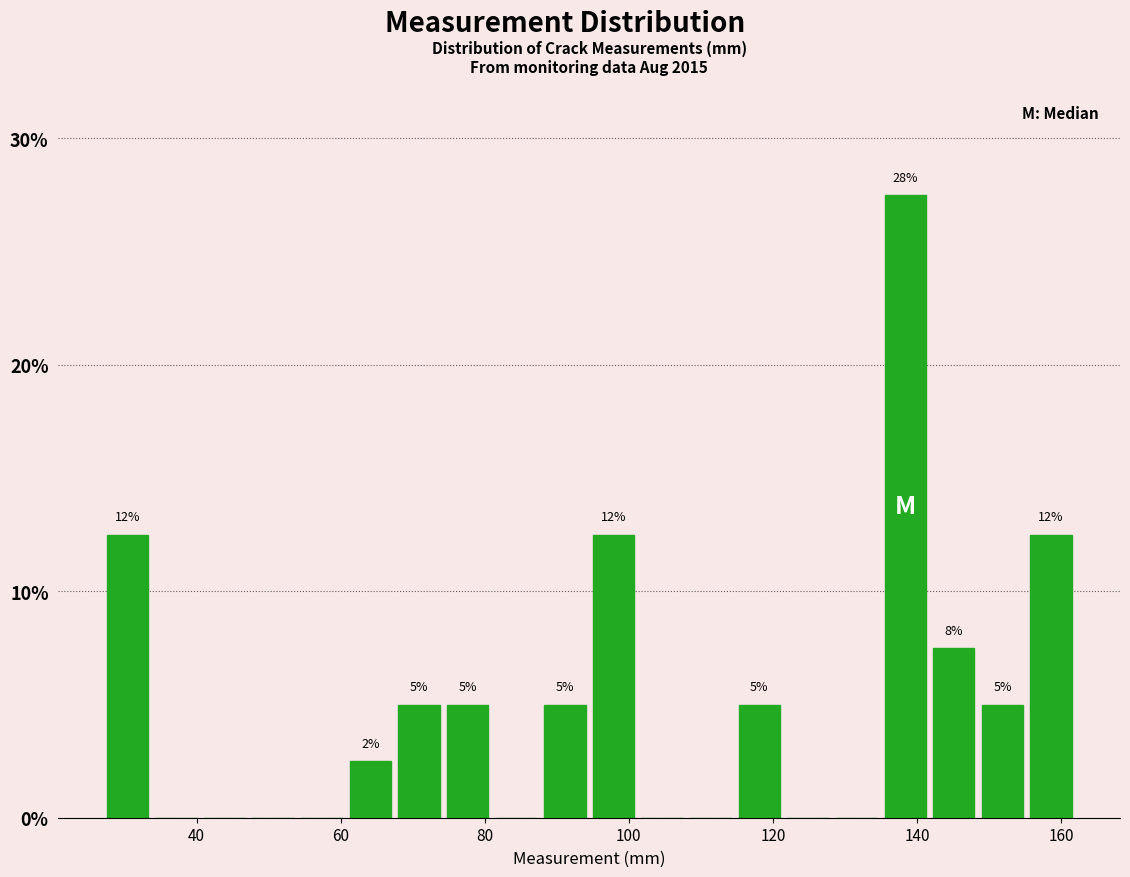

Around what value on the x-axis is the tallest bar? Give the approximate position of its centre, as read against the axis.

138